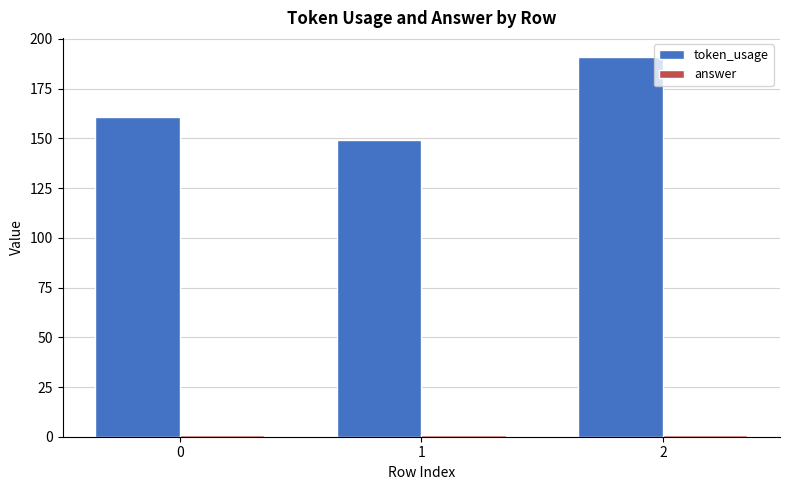

What is the greatest value displayed?

191